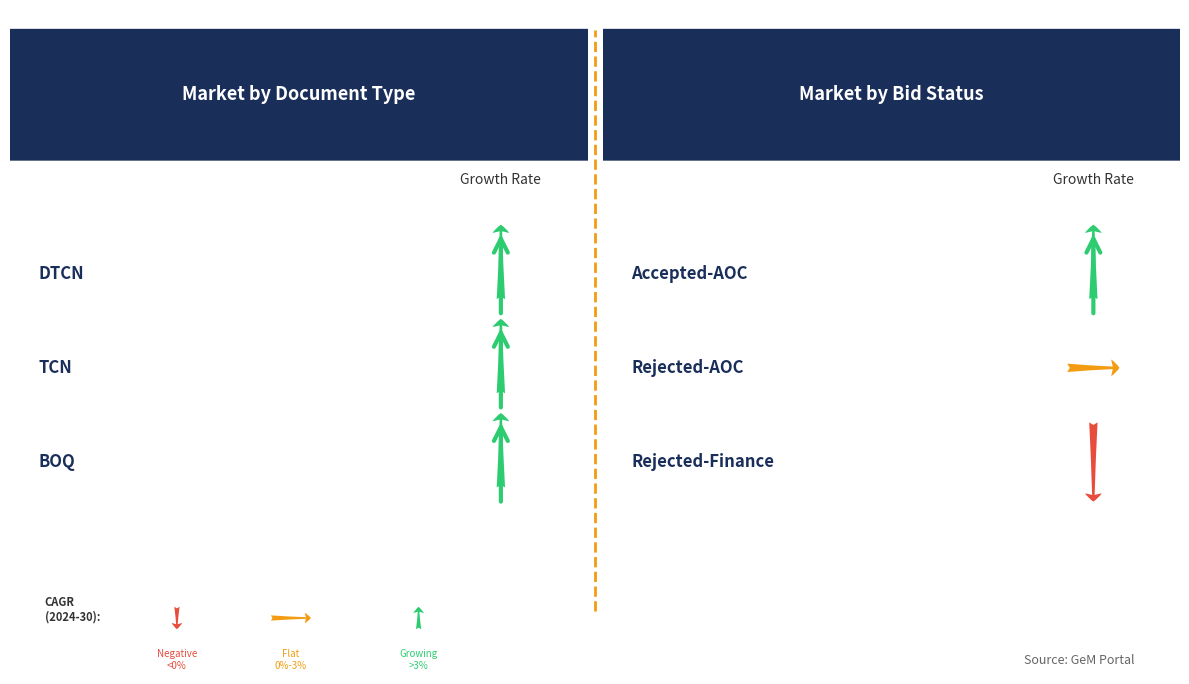

Rank the categories by value from highest to lowest.

BOQ, TCN, DTCN